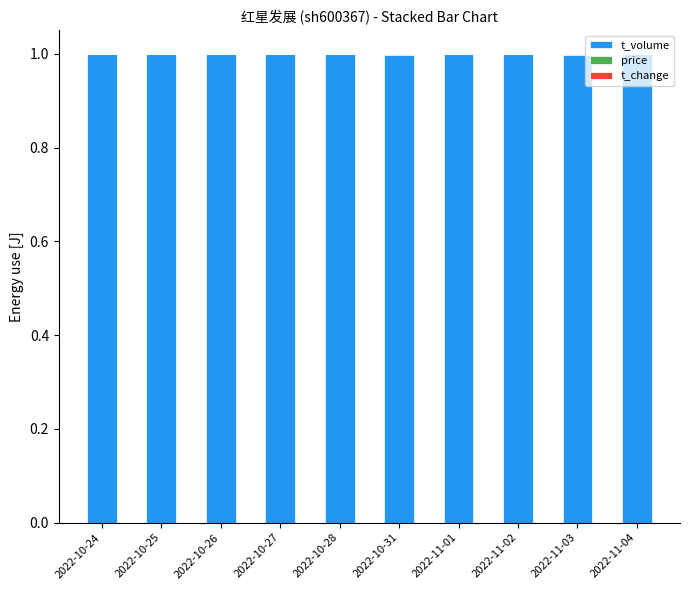

What is the sum of all t_volume values?

10.0